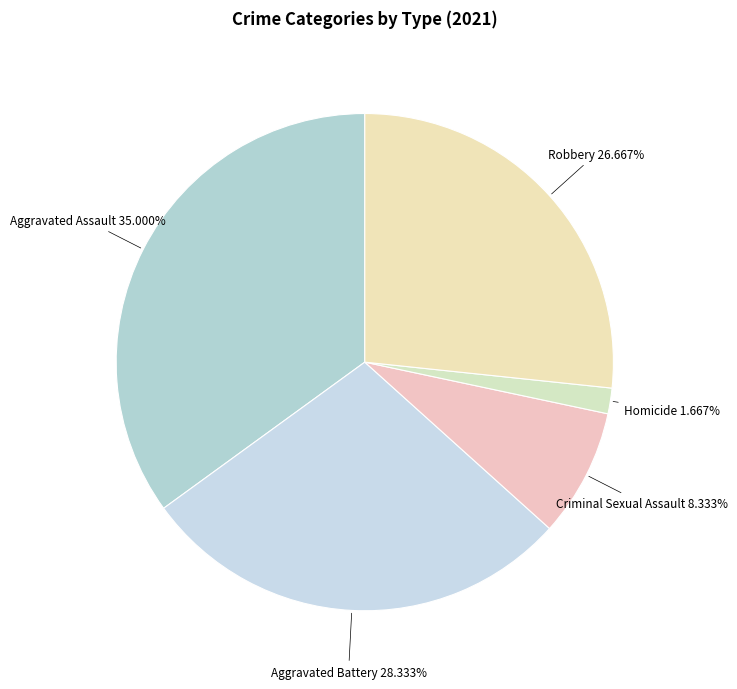

To the nearest percent, what is the difference between the largest and smallest slice percentages?

33%